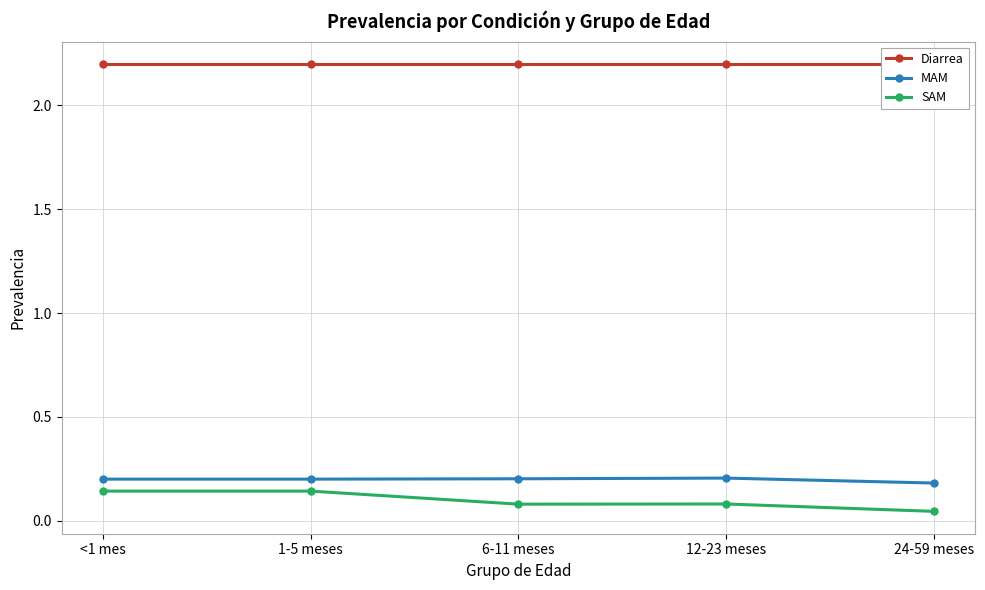

Rank the categories by SAM value from highest to lowest.

<1 mes, 1-5 meses, 12-23 meses, 6-11 meses, 24-59 meses